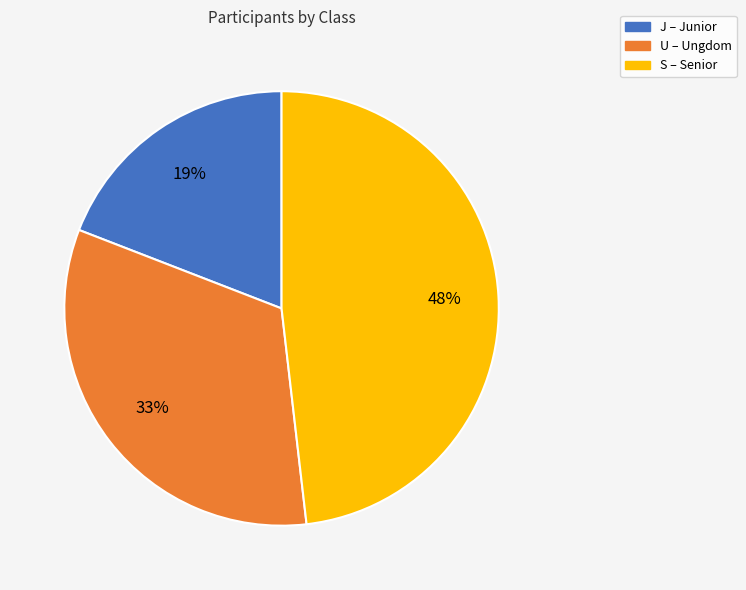

To the nearest percent, what portion does S represent?

48%